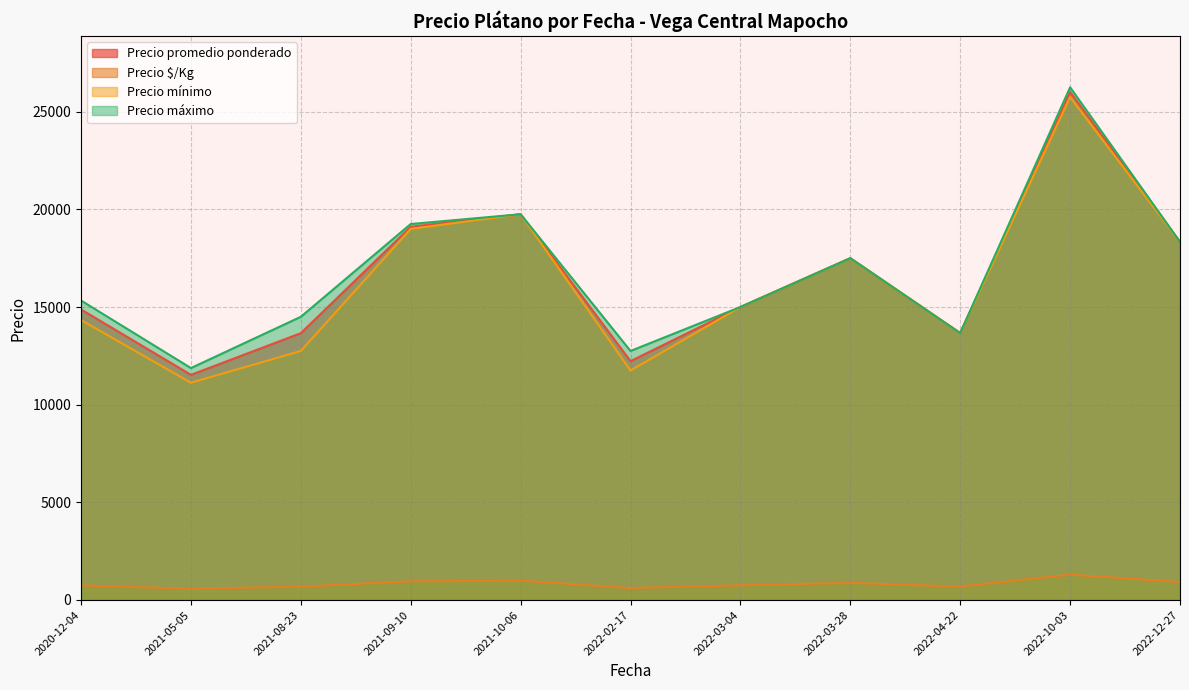

True or false: Precio $/Kg has a value of 678 at 2022-02-17.

True